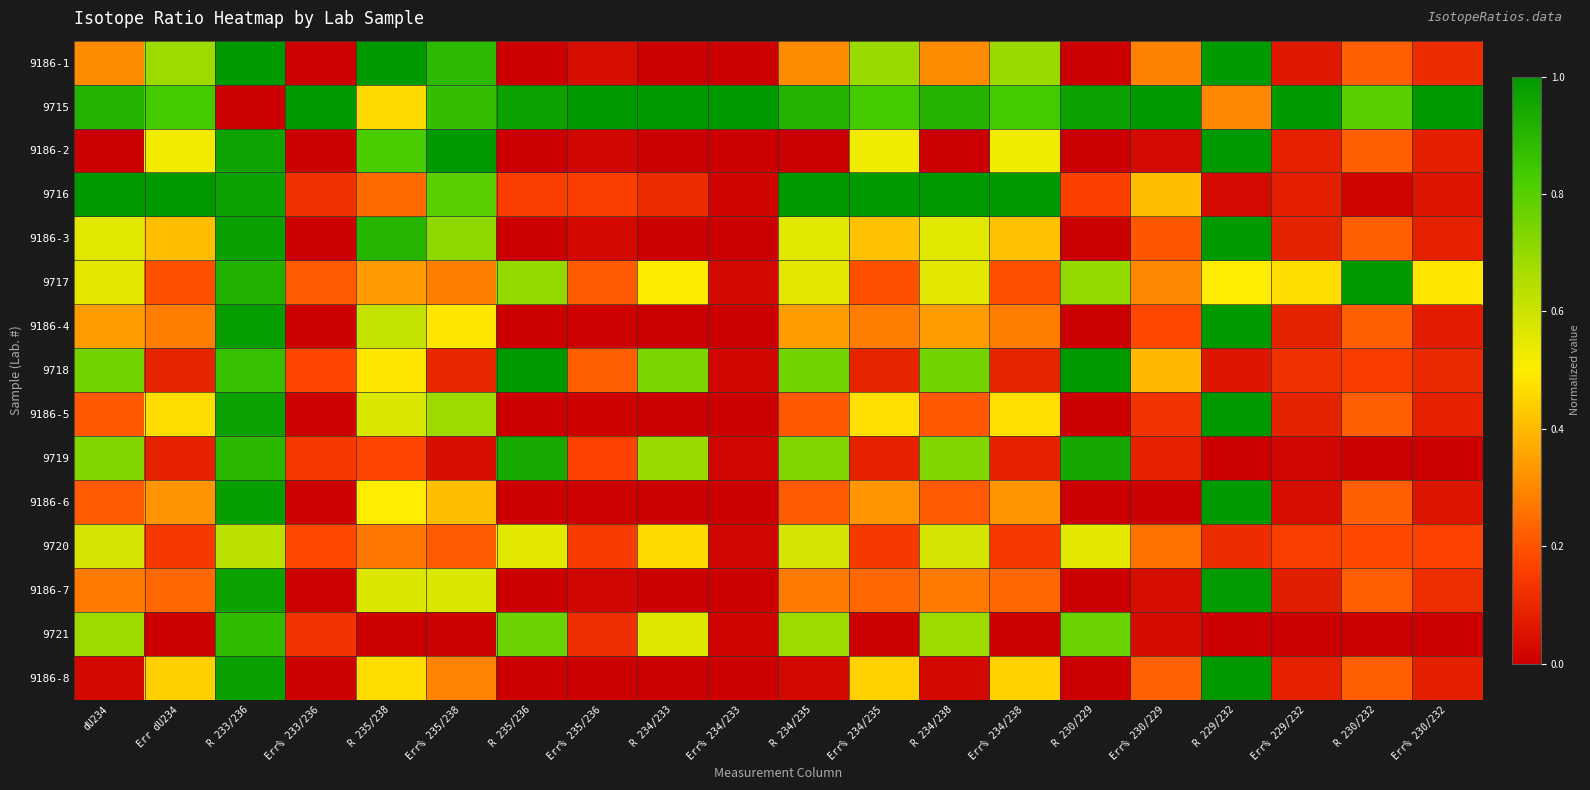

Reading right to left, list all the values displayed in this chart.

9186-1: Err% 230/232=0.1	R 230/232=0.2	Err% 229/232=0.1	R 229/232=1.0	Err% 230/229=0.3	R 230/229=0.0	Err% 234/238=0.7	R 234/238=0.3	Err% 234/235=0.7	R 234/235=0.3	Err% 234/233=0.0	R 234/233=0.0	Err% 235/236=0.0	R 235/236=0.0	Err% 235/238=0.9	R 235/238=1.0	Err% 233/236=0.0	R 233/236=1.0	Err dU234=0.7	dU234=0.3
9715: Err% 230/232=1.0	R 230/232=0.8	Err% 229/232=1.0	R 229/232=0.3	Err% 230/229=1.0	R 230/229=1.0	Err% 234/238=0.8	R 234/238=0.9	Err% 234/235=0.8	R 234/235=0.9	Err% 234/233=1.0	R 234/233=1.0	Err% 235/236=1.0	R 235/236=1.0	Err% 235/238=0.9	R 235/238=0.5	Err% 233/236=1.0	R 233/236=0.0	Err dU234=0.8	dU234=0.9
9186-2: Err% 230/232=0.1	R 230/232=0.2	Err% 229/232=0.1	R 229/232=1.0	Err% 230/229=0.0	R 230/229=0.0	Err% 234/238=0.5	R 234/238=0.0	Err% 234/235=0.5	R 234/235=0.0	Err% 234/233=0.0	R 234/233=0.0	Err% 235/236=0.0	R 235/236=0.0	Err% 235/238=1.0	R 235/238=0.8	Err% 233/236=0.0	R 233/236=1.0	Err dU234=0.5	dU234=0.0
9716: Err% 230/232=0.1	R 230/232=0.0	Err% 229/232=0.1	R 229/232=0.0	Err% 230/229=0.4	R 230/229=0.2	Err% 234/238=1.0	R 234/238=1.0	Err% 234/235=1.0	R 234/235=1.0	Err% 234/233=0.0	R 234/233=0.1	Err% 235/236=0.2	R 235/236=0.2	Err% 235/238=0.8	R 235/238=0.2	Err% 233/236=0.1	R 233/236=1.0	Err dU234=1.0	dU234=1.0
9186-3: Err% 230/232=0.1	R 230/232=0.2	Err% 229/232=0.1	R 229/232=1.0	Err% 230/229=0.2	R 230/229=0.0	Err% 234/238=0.4	R 234/238=0.6	Err% 234/235=0.4	R 234/235=0.6	Err% 234/233=0.0	R 234/233=0.0	Err% 235/236=0.0	R 235/236=0.0	Err% 235/238=0.7	R 235/238=0.9	Err% 233/236=0.0	R 233/236=1.0	Err dU234=0.4	dU234=0.6
9717: Err% 230/232=0.5	R 230/232=1.0	Err% 229/232=0.5	R 229/232=0.5	Err% 230/229=0.3	R 230/229=0.7	Err% 234/238=0.2	R 234/238=0.6	Err% 234/235=0.2	R 234/235=0.6	Err% 234/233=0.0	R 234/233=0.5	Err% 235/236=0.2	R 235/236=0.7	Err% 235/238=0.3	R 235/238=0.3	Err% 233/236=0.2	R 233/236=0.9	Err dU234=0.2	dU234=0.6
9186-4: Err% 230/232=0.1	R 230/232=0.2	Err% 229/232=0.1	R 229/232=1.0	Err% 230/229=0.2	R 230/229=0.0	Err% 234/238=0.3	R 234/238=0.3	Err% 234/235=0.3	R 234/235=0.3	Err% 234/233=0.0	R 234/233=0.0	Err% 235/236=0.0	R 235/236=0.0	Err% 235/238=0.5	R 235/238=0.6	Err% 233/236=0.0	R 233/236=1.0	Err dU234=0.3	dU234=0.3
9718: Err% 230/232=0.1	R 230/232=0.2	Err% 229/232=0.1	R 229/232=0.1	Err% 230/229=0.4	R 230/229=1.0	Err% 234/238=0.1	R 234/238=0.8	Err% 234/235=0.1	R 234/235=0.8	Err% 234/233=0.0	R 234/233=0.7	Err% 235/236=0.2	R 235/236=1.0	Err% 235/238=0.1	R 235/238=0.5	Err% 233/236=0.2	R 233/236=0.9	Err dU234=0.1	dU234=0.8
9186-5: Err% 230/232=0.1	R 230/232=0.2	Err% 229/232=0.1	R 229/232=1.0	Err% 230/229=0.1	R 230/229=0.0	Err% 234/238=0.5	R 234/238=0.2	Err% 234/235=0.5	R 234/235=0.2	Err% 234/233=0.0	R 234/233=0.0	Err% 235/236=0.0	R 235/236=0.0	Err% 235/238=0.7	R 235/238=0.6	Err% 233/236=0.0	R 233/236=1.0	Err dU234=0.5	dU234=0.2
9719: Err% 230/232=0.0	R 230/232=0.0	Err% 229/232=0.0	R 229/232=0.0	Err% 230/229=0.1	R 230/229=0.9	Err% 234/238=0.1	R 234/238=0.7	Err% 234/235=0.1	R 234/235=0.7	Err% 234/233=0.0	R 234/233=0.7	Err% 235/236=0.2	R 235/236=0.9	Err% 235/238=0.0	R 235/238=0.2	Err% 233/236=0.1	R 233/236=0.9	Err dU234=0.1	dU234=0.7
9186-6: Err% 230/232=0.1	R 230/232=0.2	Err% 229/232=0.0	R 229/232=1.0	Err% 230/229=0.0	R 230/229=0.0	Err% 234/238=0.3	R 234/238=0.2	Err% 234/235=0.3	R 234/235=0.2	Err% 234/233=0.0	R 234/233=0.0	Err% 235/236=0.0	R 235/236=0.0	Err% 235/238=0.4	R 235/238=0.5	Err% 233/236=0.0	R 233/236=1.0	Err dU234=0.3	dU234=0.2
9720: Err% 230/232=0.2	R 230/232=0.2	Err% 229/232=0.2	R 229/232=0.1	Err% 230/229=0.3	R 230/229=0.6	Err% 234/238=0.1	R 234/238=0.6	Err% 234/235=0.1	R 234/235=0.6	Err% 234/233=0.0	R 234/233=0.5	Err% 235/236=0.1	R 235/236=0.6	Err% 235/238=0.2	R 235/238=0.3	Err% 233/236=0.2	R 233/236=0.6	Err dU234=0.1	dU234=0.6
9186-7: Err% 230/232=0.1	R 230/232=0.2	Err% 229/232=0.1	R 229/232=1.0	Err% 230/229=0.0	R 230/229=0.0	Err% 234/238=0.2	R 234/238=0.3	Err% 234/235=0.2	R 234/235=0.3	Err% 234/233=0.0	R 234/233=0.0	Err% 235/236=0.0	R 235/236=0.0	Err% 235/238=0.6	R 235/238=0.6	Err% 233/236=0.0	R 233/236=1.0	Err dU234=0.2	dU234=0.3
9721: Err% 230/232=0.0	R 230/232=0.0	Err% 229/232=0.0	R 229/232=0.0	Err% 230/229=0.0	R 230/229=0.8	Err% 234/238=0.0	R 234/238=0.7	Err% 234/235=0.0	R 234/235=0.7	Err% 234/233=0.0	R 234/233=0.6	Err% 235/236=0.1	R 235/236=0.8	Err% 235/238=0.0	R 235/238=0.0	Err% 233/236=0.1	R 233/236=0.9	Err dU234=0.0	dU234=0.7
9186-8: Err% 230/232=0.1	R 230/232=0.2	Err% 229/232=0.1	R 229/232=1.0	Err% 230/229=0.2	R 230/229=0.0	Err% 234/238=0.4	R 234/238=0.0	Err% 234/235=0.4	R 234/235=0.0	Err% 234/233=0.0	R 234/233=0.0	Err% 235/236=0.0	R 235/236=0.0	Err% 235/238=0.3	R 235/238=0.5	Err% 233/236=0.0	R 233/236=1.0	Err dU234=0.4	dU234=0.0